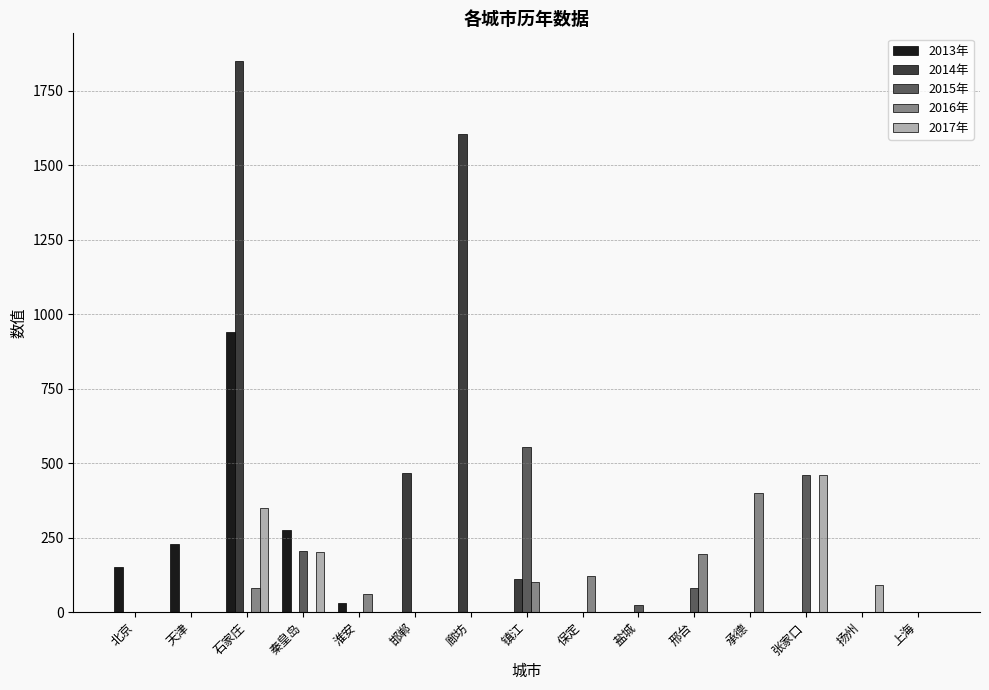

Reading left to right, transcribe all the data shown in this chart.

2013年: 北京=150.0	天津=229.0	石家庄=940.0	秦皇岛=274.0	淮安=30.0	邯郸=0.0	廊坊=0.0	镇江=0.0	保定=0.0	盐城=0.0	邢台=0.0	承德=0.0	张家口=0.0	扬州=0.0	上海=0.0
2014年: 北京=0.0	天津=0.0	石家庄=1850.0	秦皇岛=0.0	淮安=0.0	邯郸=465.0	廊坊=1603.0	镇江=112.0	保定=0.0	盐城=0.0	邢台=0.0	承德=0.0	张家口=0.0	扬州=0.0	上海=0.0
2015年: 北京=0.0	天津=0.0	石家庄=0.0	秦皇岛=205.0	淮安=0.0	邯郸=0.0	廊坊=0.0	镇江=554.0	保定=0.0	盐城=24.0	邢台=80.0	承德=0.0	张家口=458.6	扬州=0.0	上海=0.0
2016年: 北京=0.0	天津=0.0	石家庄=80.0	秦皇岛=0.0	淮安=60.0	邯郸=0.0	廊坊=0.0	镇江=100.0	保定=120.0	盐城=0.0	邢台=196.0	承德=401.0	张家口=0.0	扬州=0.0	上海=0.0
2017年: 北京=0.0	天津=0.0	石家庄=350.0	秦皇岛=201.5	淮安=0.0	邯郸=0.0	廊坊=0.0	镇江=0.0	保定=0.0	盐城=0.0	邢台=0.0	承德=0.0	张家口=458.6	扬州=90.0	上海=0.0